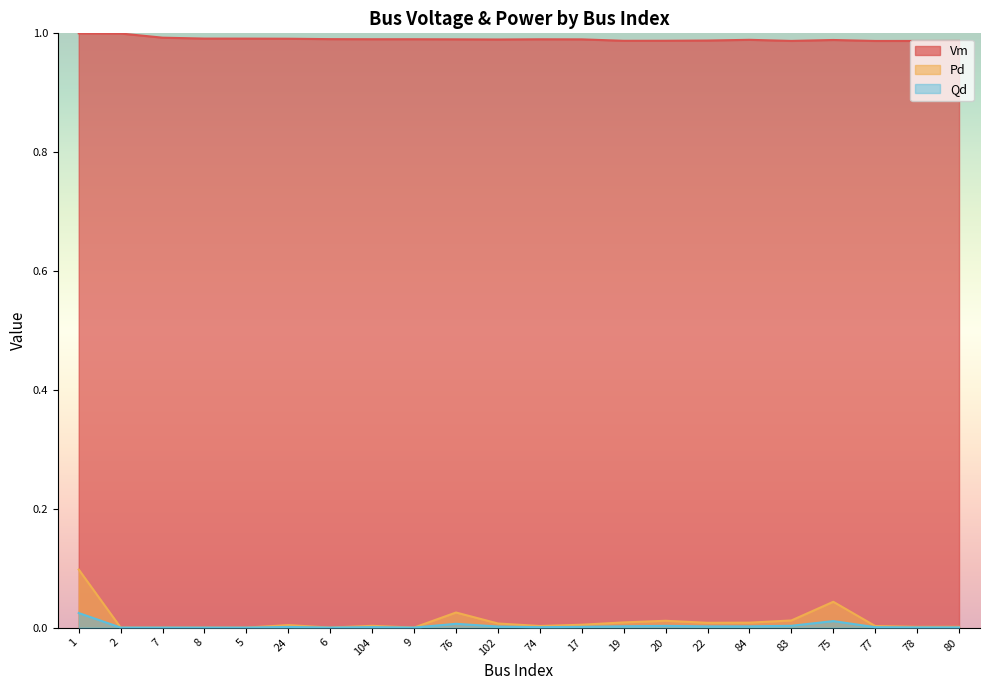

True or false: Pd and Qd intersect in this chart.

False